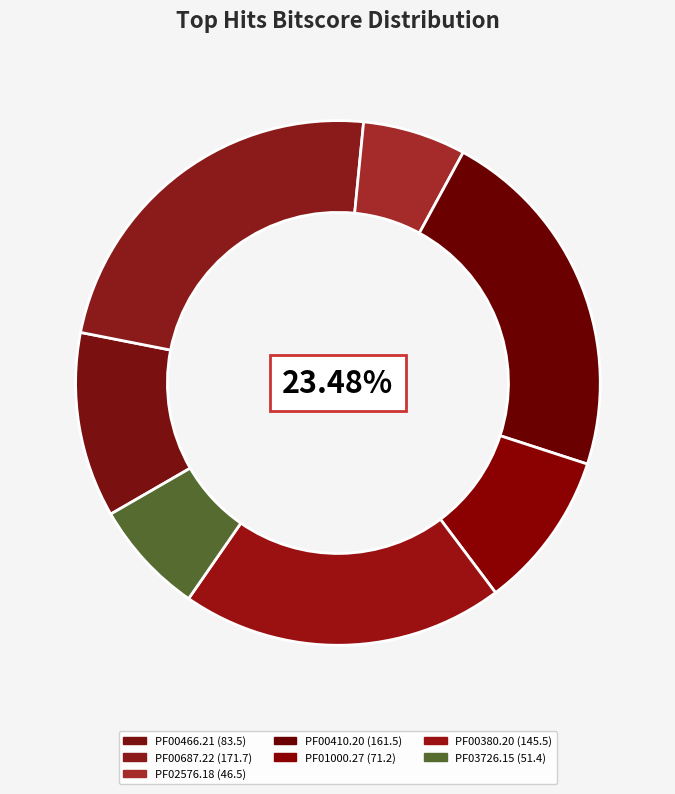

The PF00466.21 slice represents 24% of the pie. True or false?

False